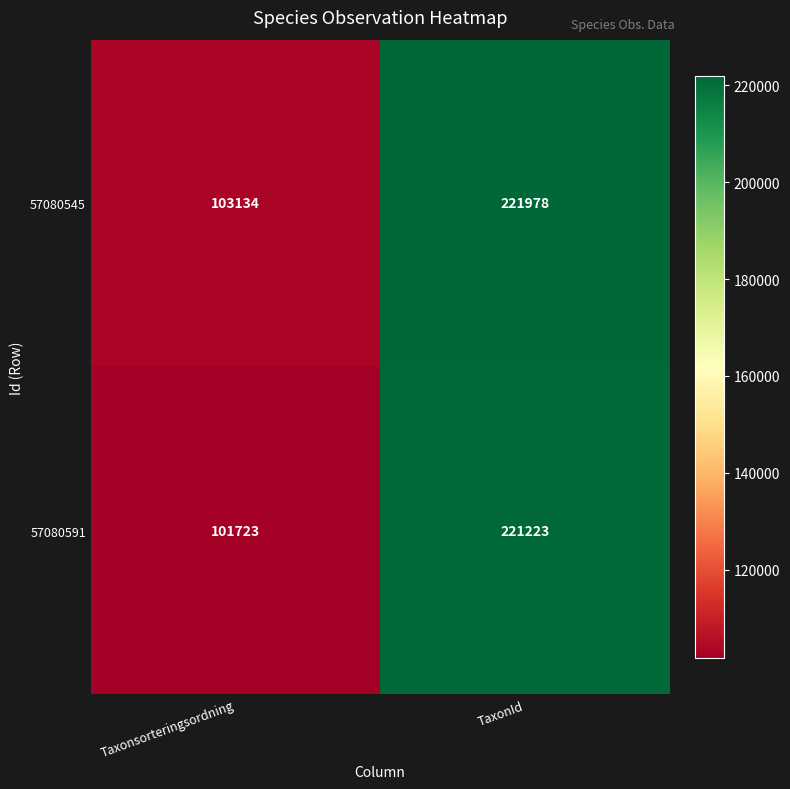

What is the total value across all series at Taxonsorteringsordning?

204857